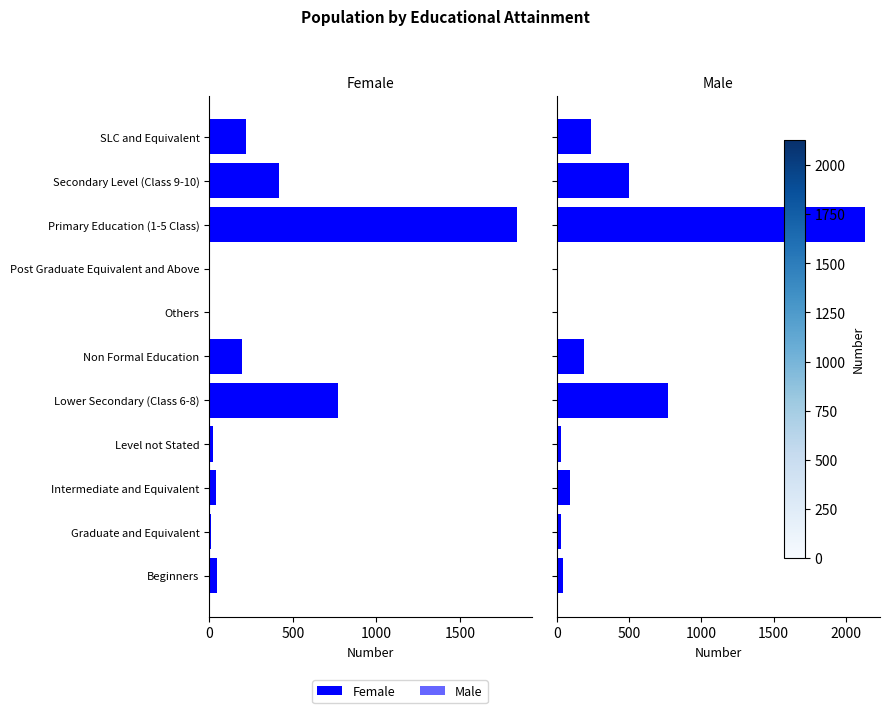

How many values in the Male series are below 93?

5